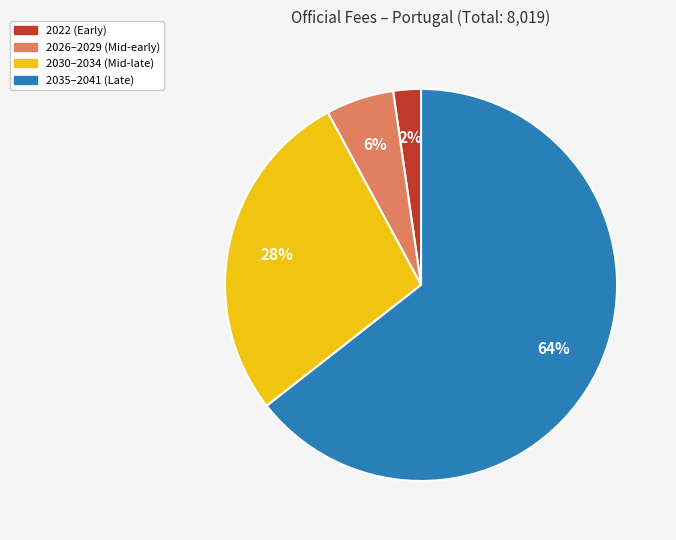

Does any single category account for the majority?

Yes